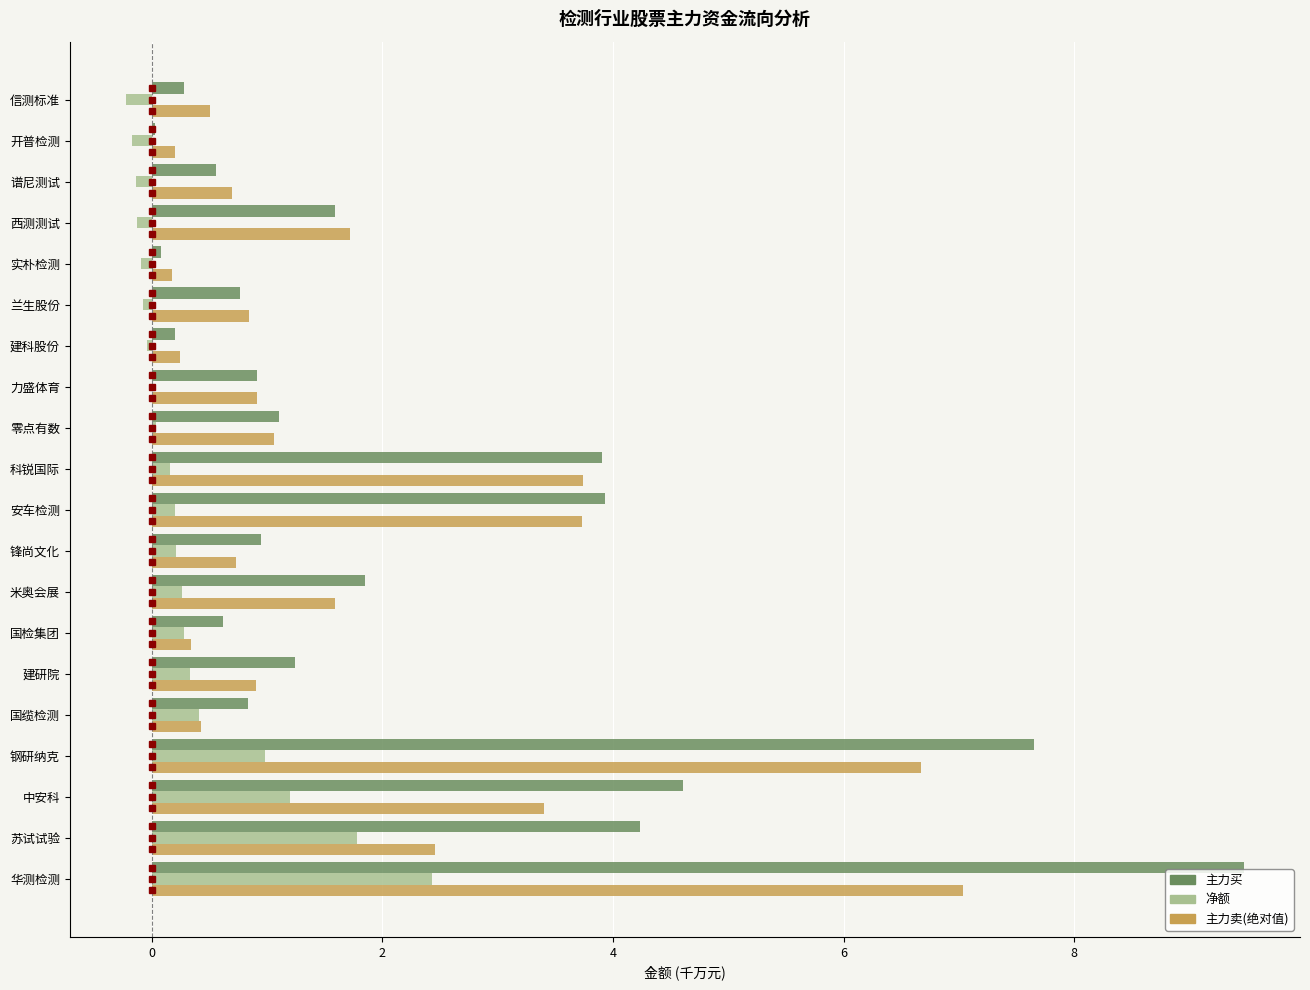

The 净额 series shows 1.2 at 中安科. True or false?

True